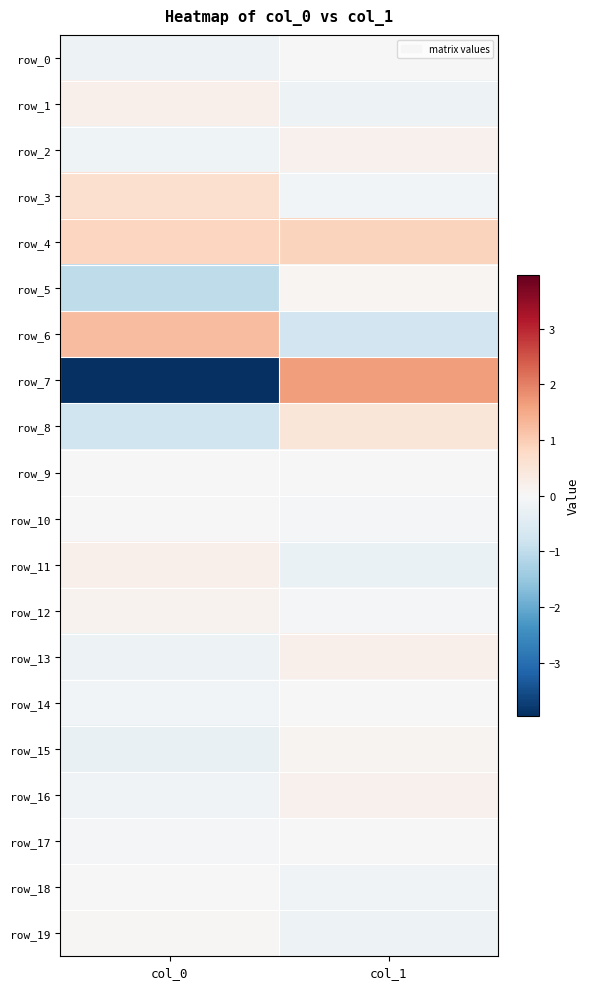

What is the sum of the row_15 values at col_1 and col_0?

-0.2